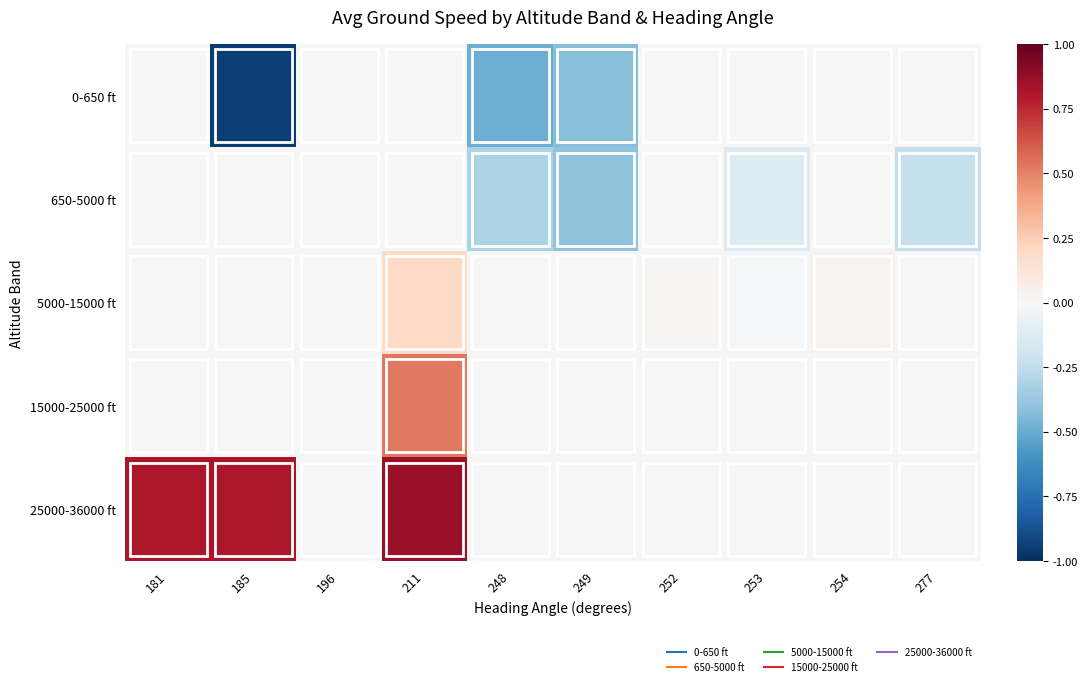

At which category is the sum across all series the highest?

211